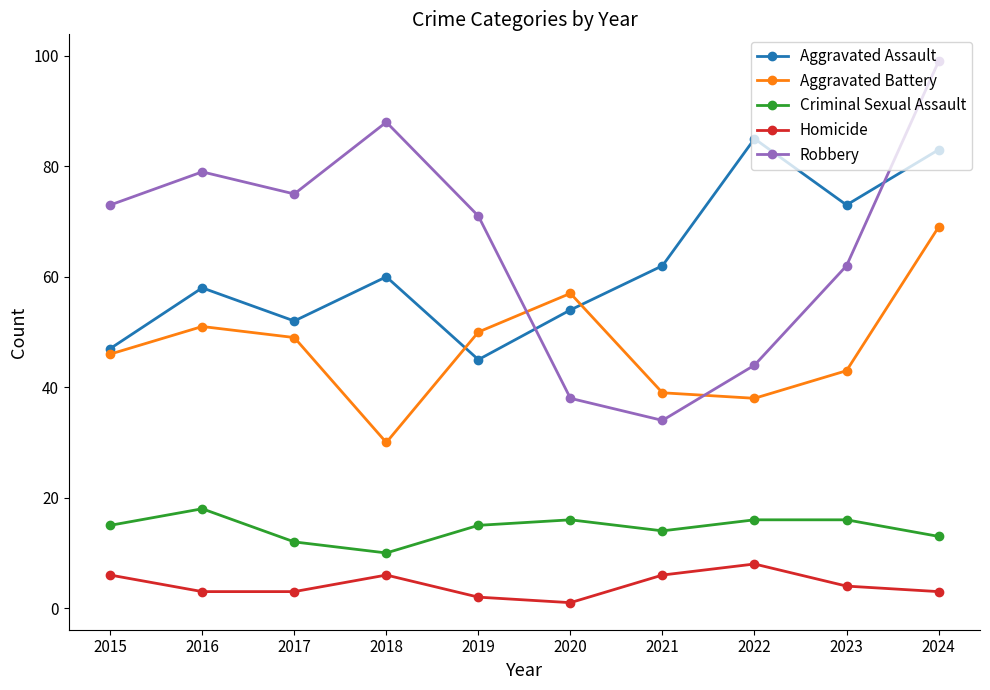

Reading right to left, transcribe all the data shown in this chart.

Aggravated Assault: 83	73	85	62	54	45	60	52	58	47
Aggravated Battery: 69	43	38	39	57	50	30	49	51	46
Criminal Sexual Assault: 13	16	16	14	16	15	10	12	18	15
Homicide: 3	4	8	6	1	2	6	3	3	6
Robbery: 99	62	44	34	38	71	88	75	79	73